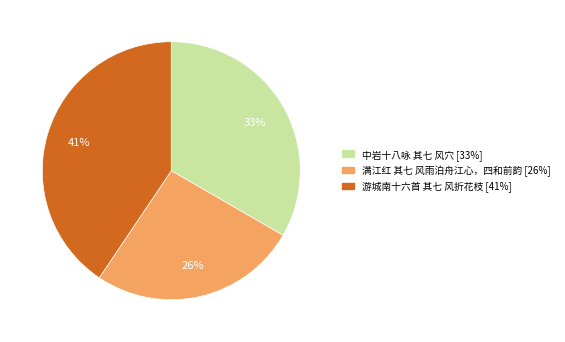

Count the number of slices in the pie.

3